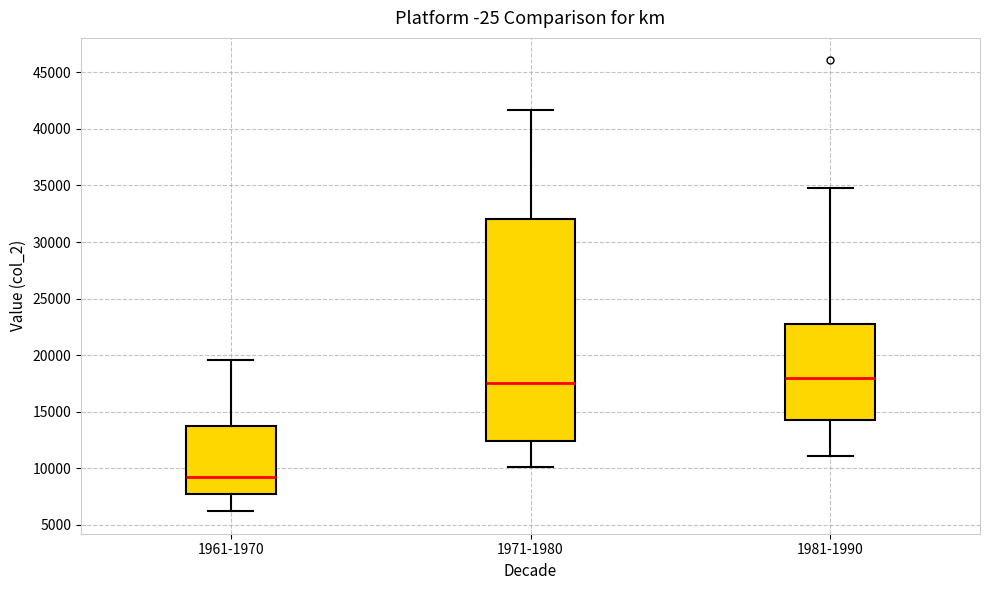

Comparing the boxes themselves (not the whiskers), which one is the tallest?

1971-1980